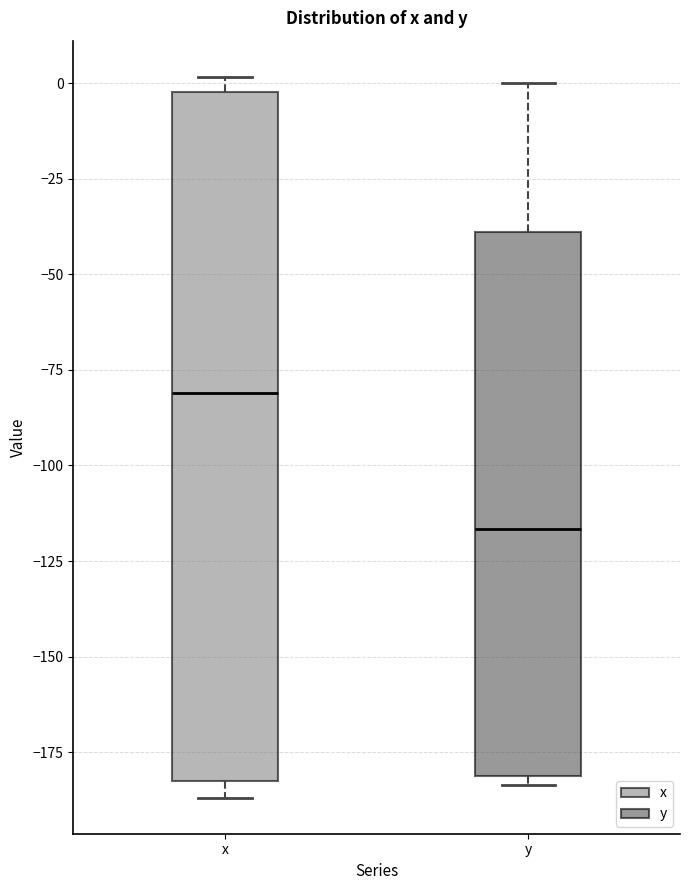

Reading left to right, transcribe this box plot: for each box, give where its median line is, the range the box spans, and where its two whiskers end, as read against the y-axis. The values are not printed on the chart, so give them approximately, as read against the axis.

x: median -80, box -180 to 0, whiskers -185 to 0 (just above the box's upper edge)
y: median -115, box -180 to -40, whiskers -185 to 0